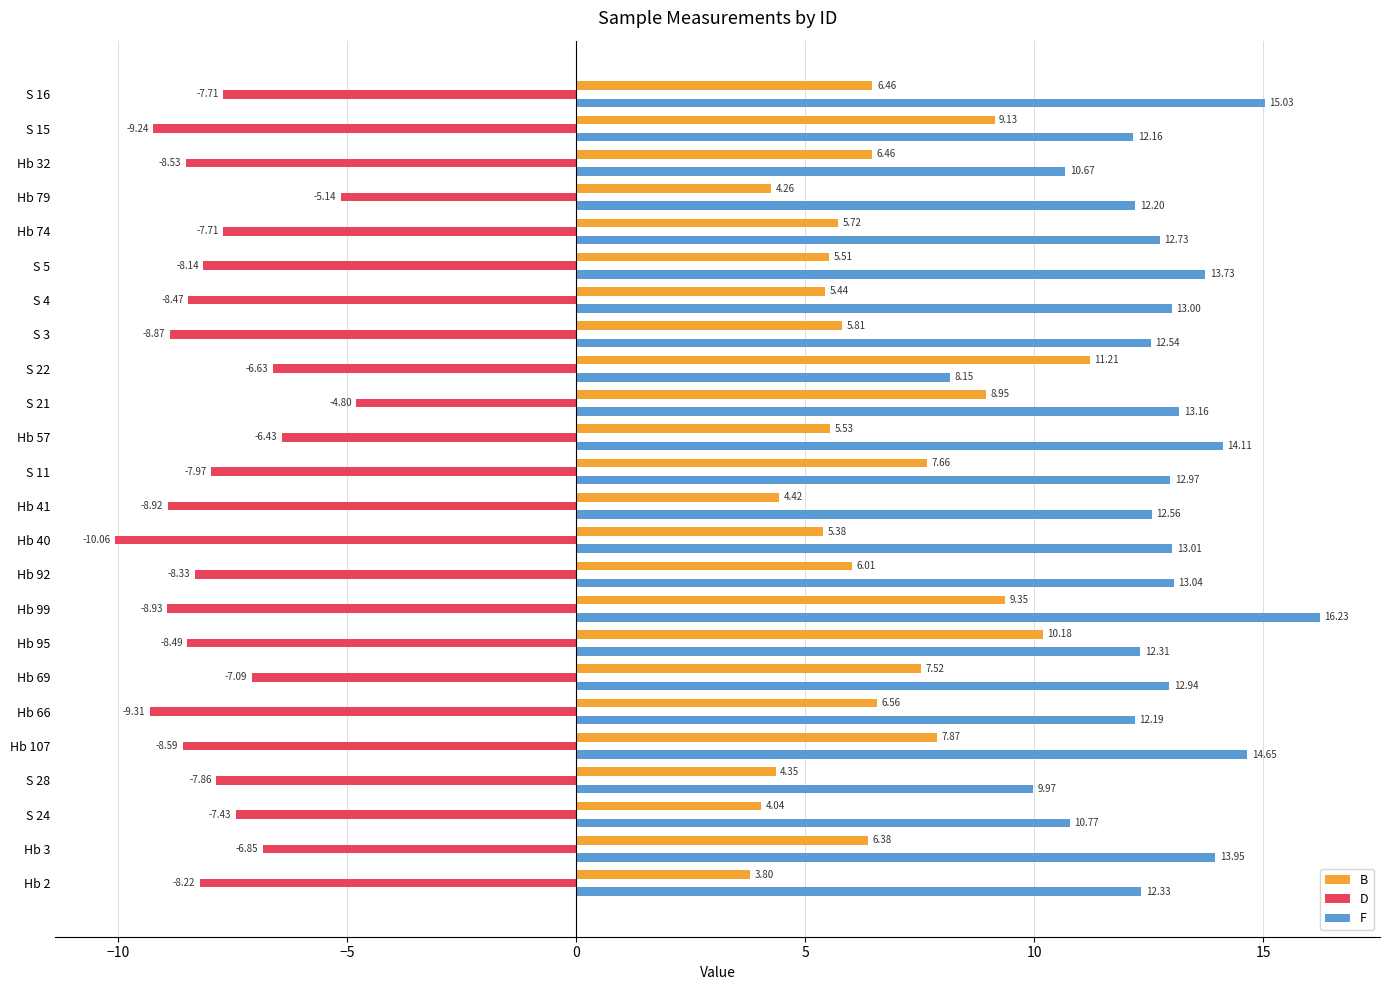

Which category has the lowest value in the F series?

S 22